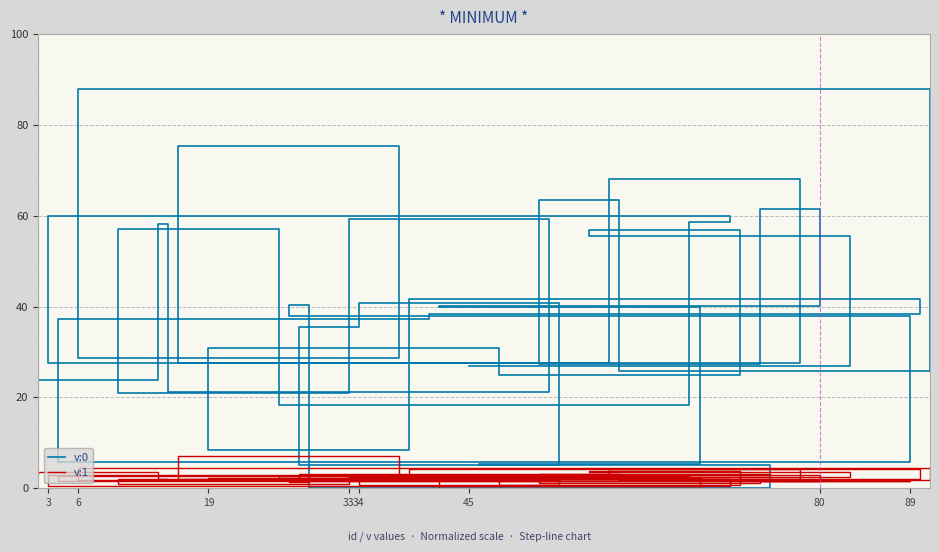

Reading left to right, list all the values displayed in this chart.

v:0: 27.0	55.6	56.9	24.8	30.8	8.4	41.7	38.3	37.2	5.9	37.9	40.5	0.0	5.2	35.5	40.7	5.1	5.4	39.9	40.1	61.5	27.3	63.4	25.9	88.0	28.6	75.4	27.7	68.1	27.5	59.9	58.7	18.4	57.0	21.1	59.3	21.2	58.3	23.8	50.9
v:1: 2.6	3.5	3.8	0.7	2.2	2.0	4.3	2.0	2.6	1.7	1.6	1.4	2.8	3.2	2.0	0.8	1.9	2.2	0.0	2.9	1.6	1.1	3.2	1.8	4.6	1.9	7.0	2.1	4.3	3.0	0.4	2.1	2.7	2.0	0.9	2.4	1.8	2.0	3.7	3.2